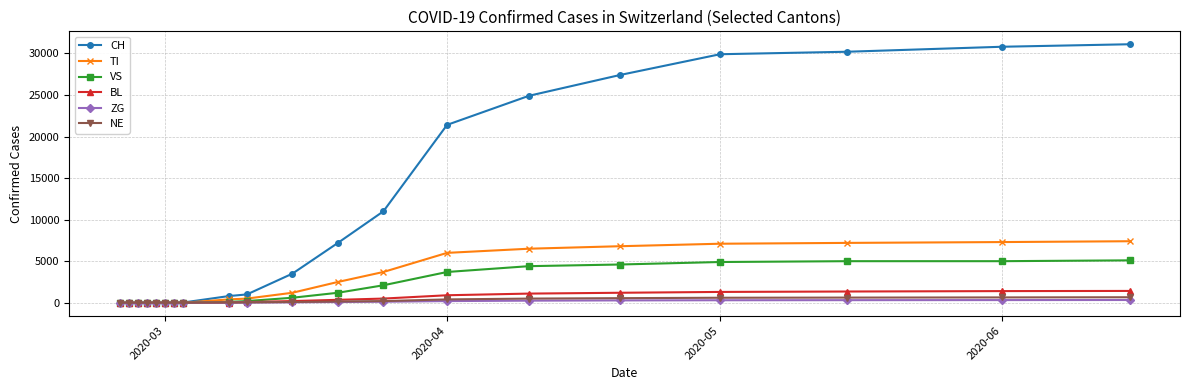

Which series has the largest range (max minus min)?

CH